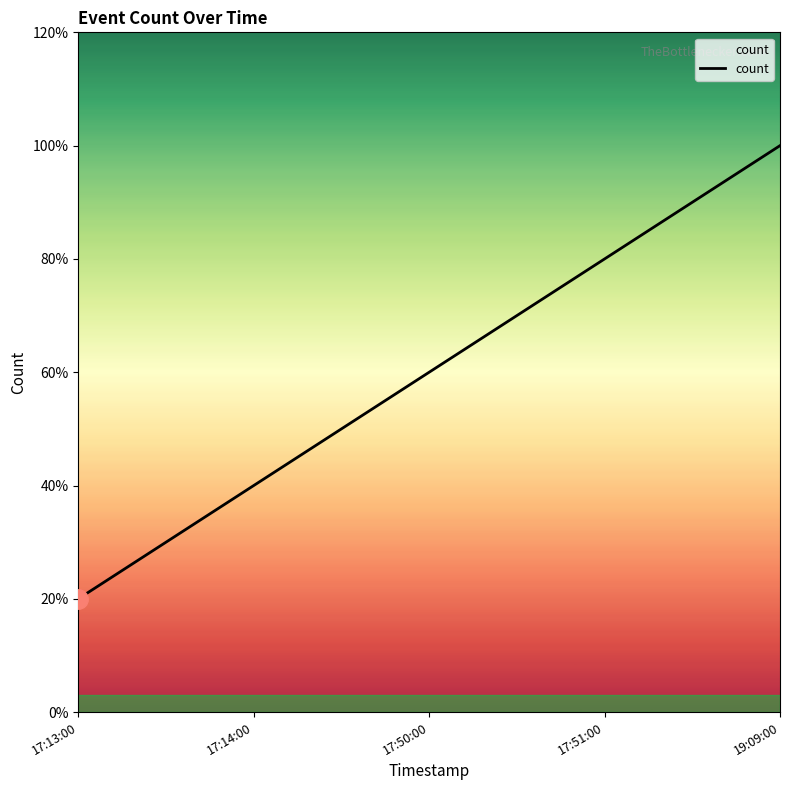

Reading right to left, extract all data points from this chart.

19:09:00=5	17:51:00=4	17:50:00=3	17:14:00=2	17:13:00=1